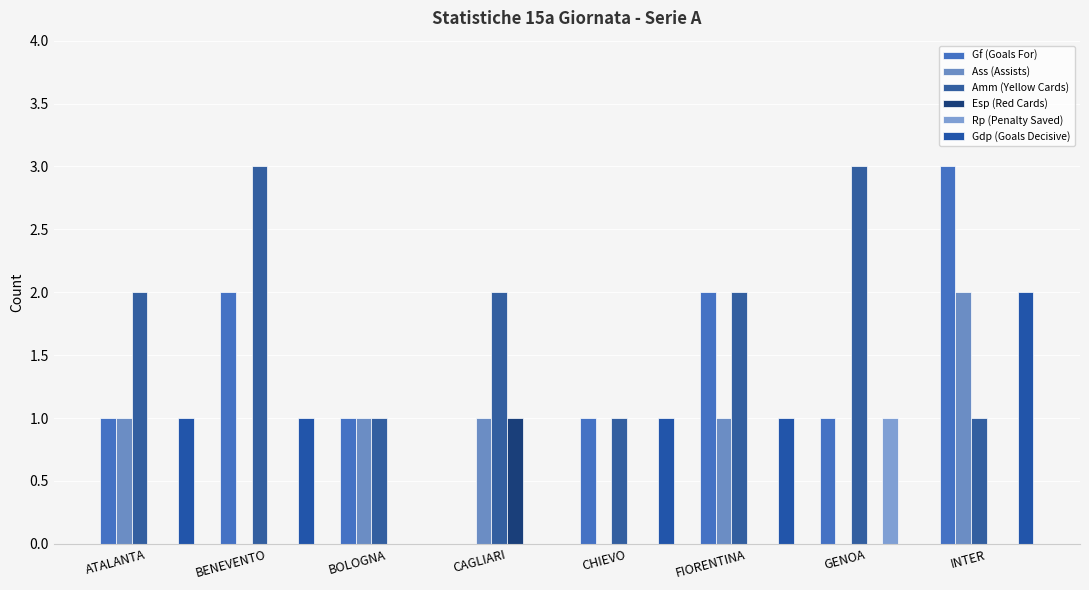

Is the value of Gf (Goals For) at BENEVENTO greater than the value of Rp (Penalty Saved) at CAGLIARI?

Yes